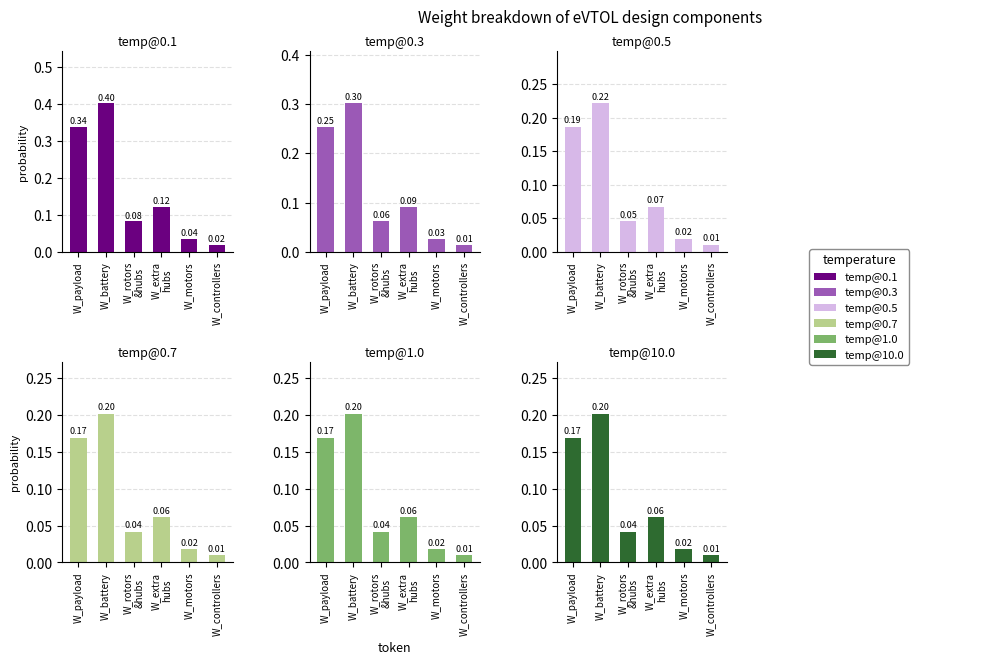

How many series are shown in this chart?

6